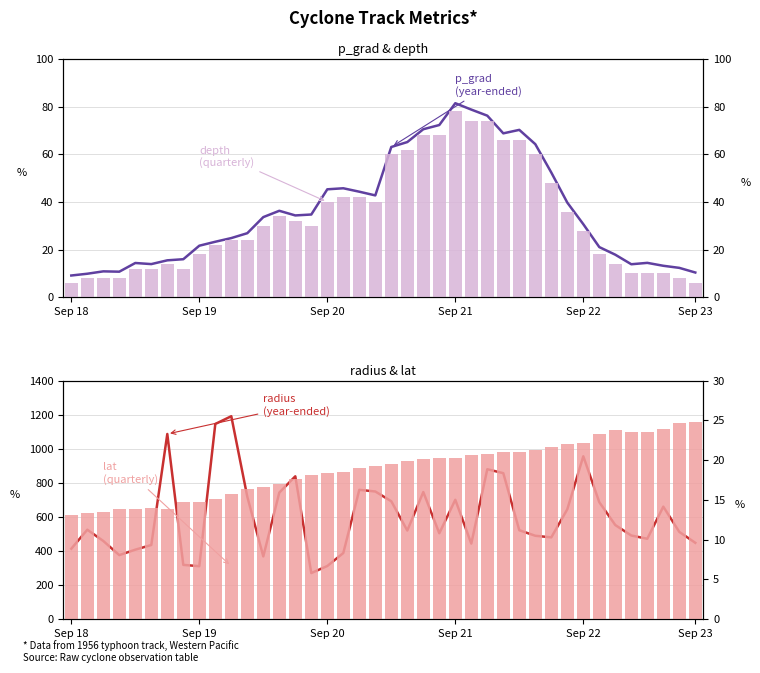

How many categories are shown in the chart?

40